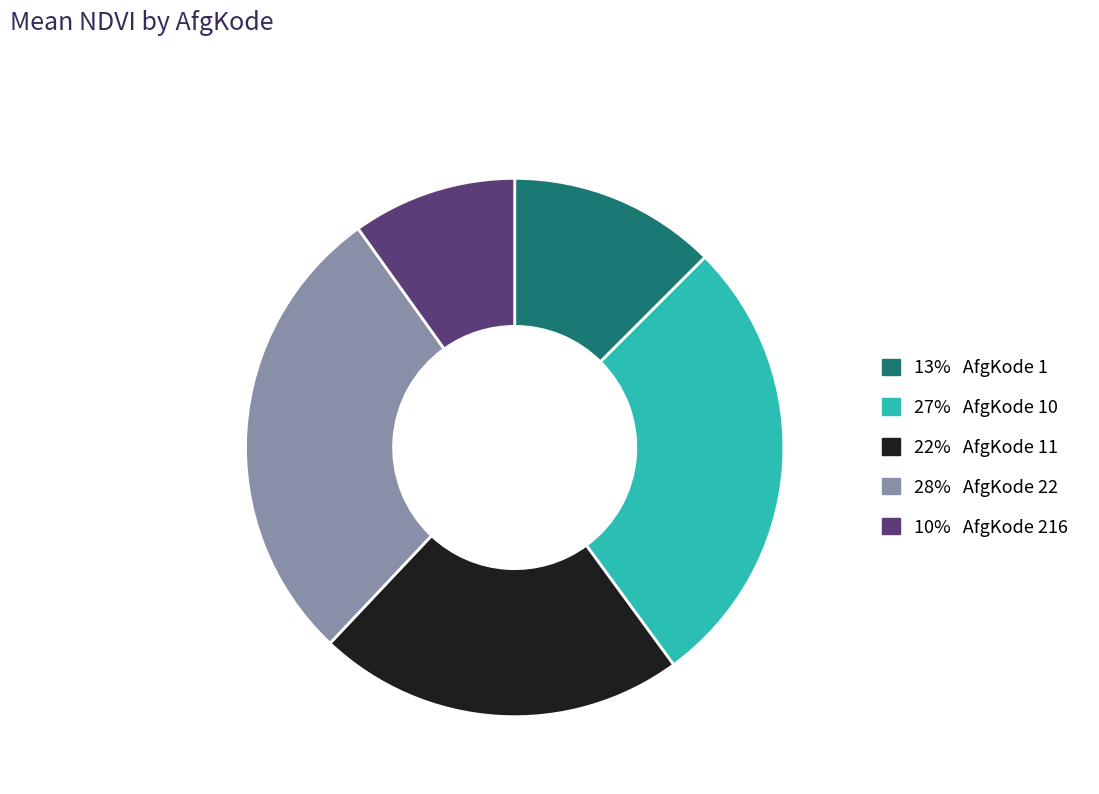

Is there any slice that represents more than half of the pie?

No